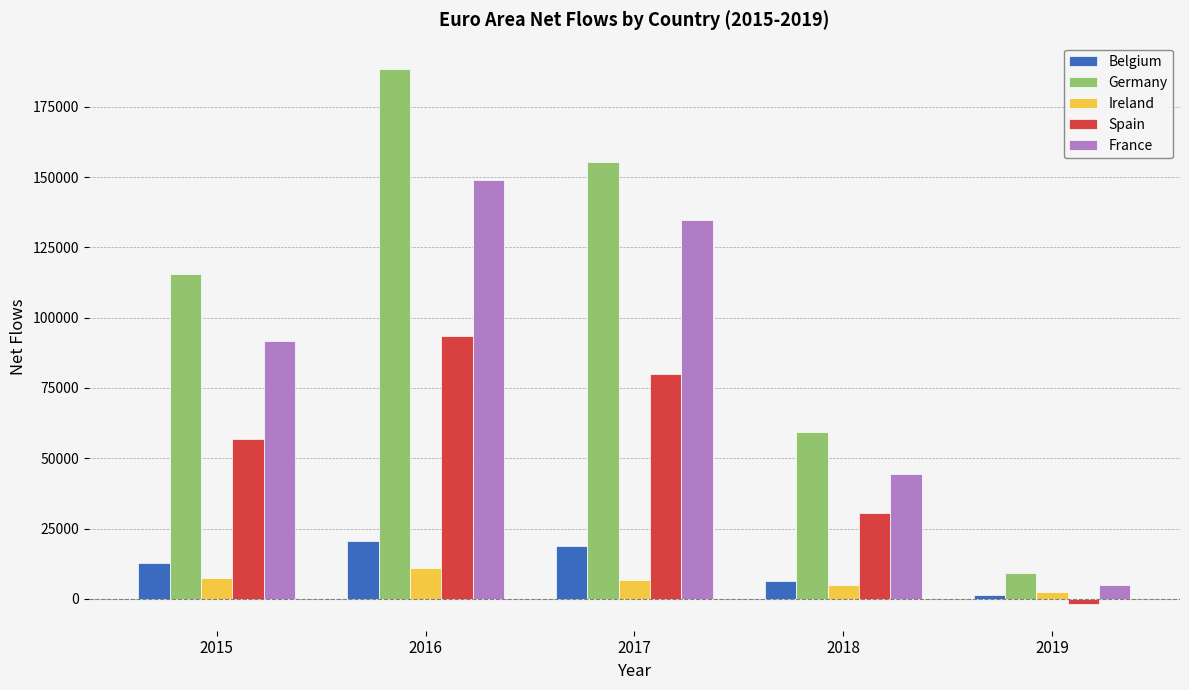

What is the value of the Ireland bar at the 4th from the left?

4851